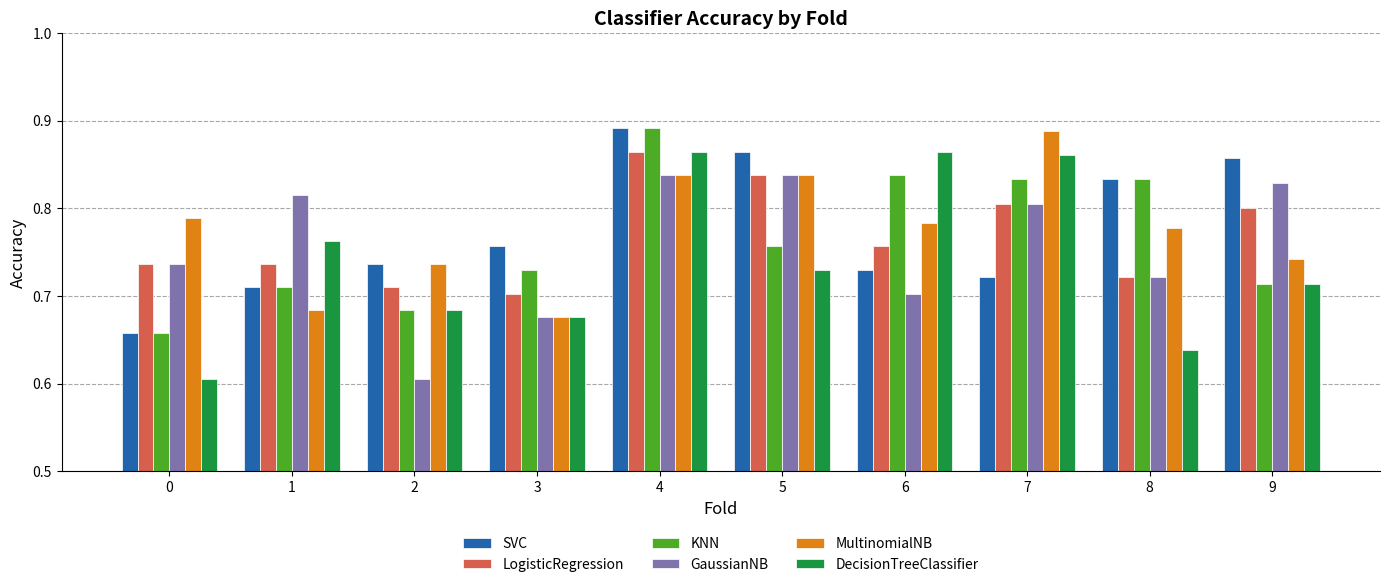

What is the sum of the GaussianNB values at 9 and 3?

1.5